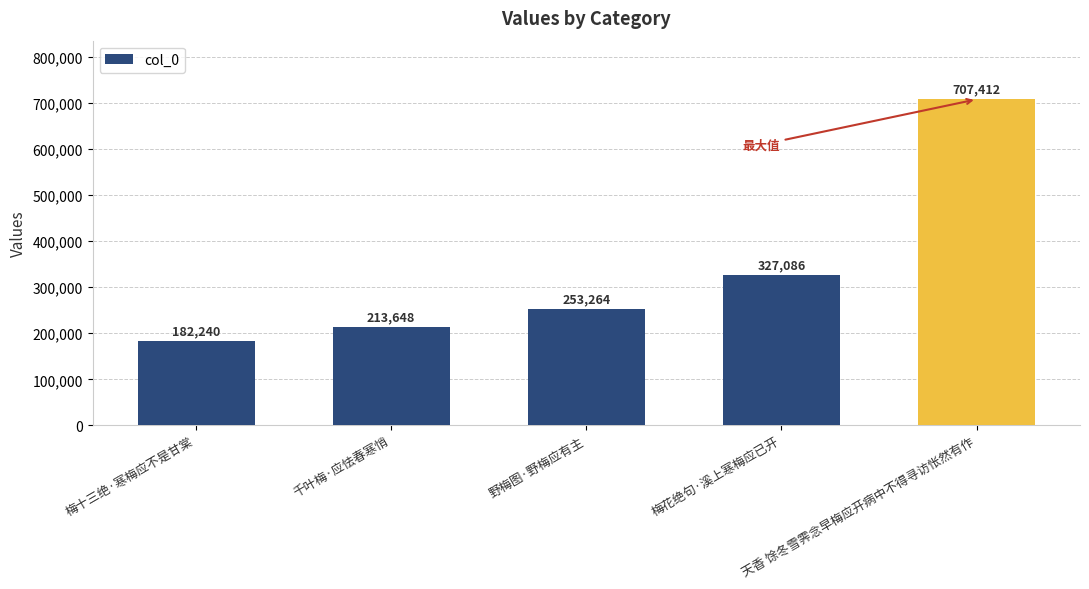

Does the chart contain stacked bars?

No